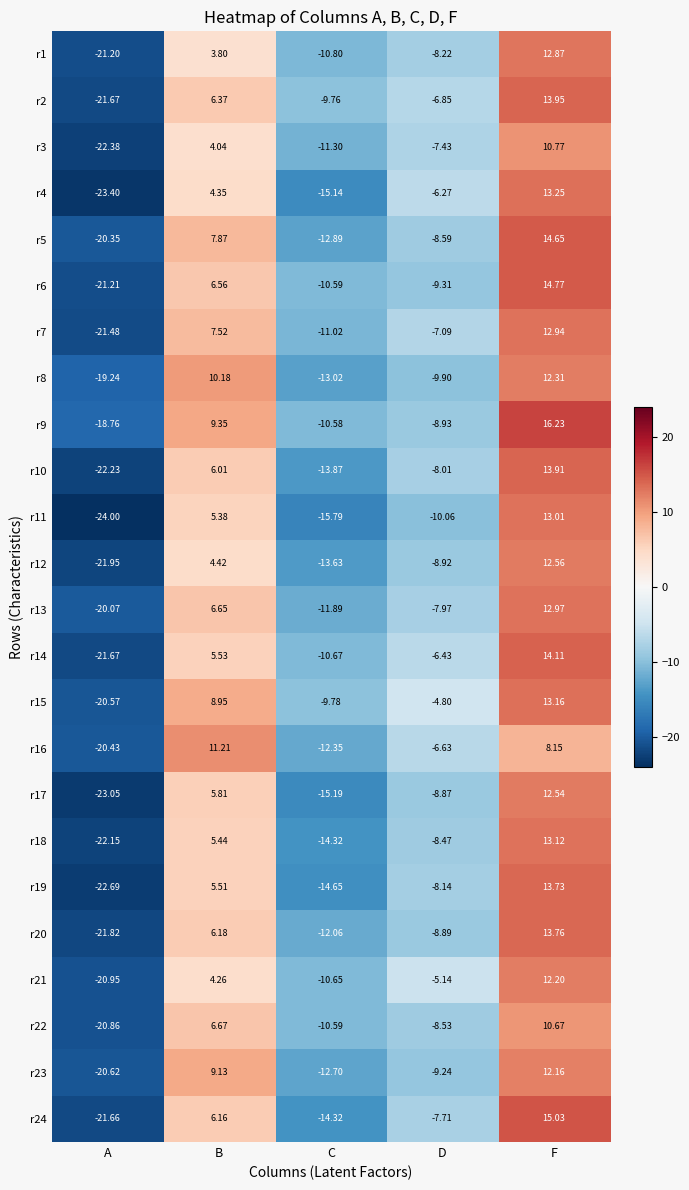

Which series has the widest spread of values?

r11